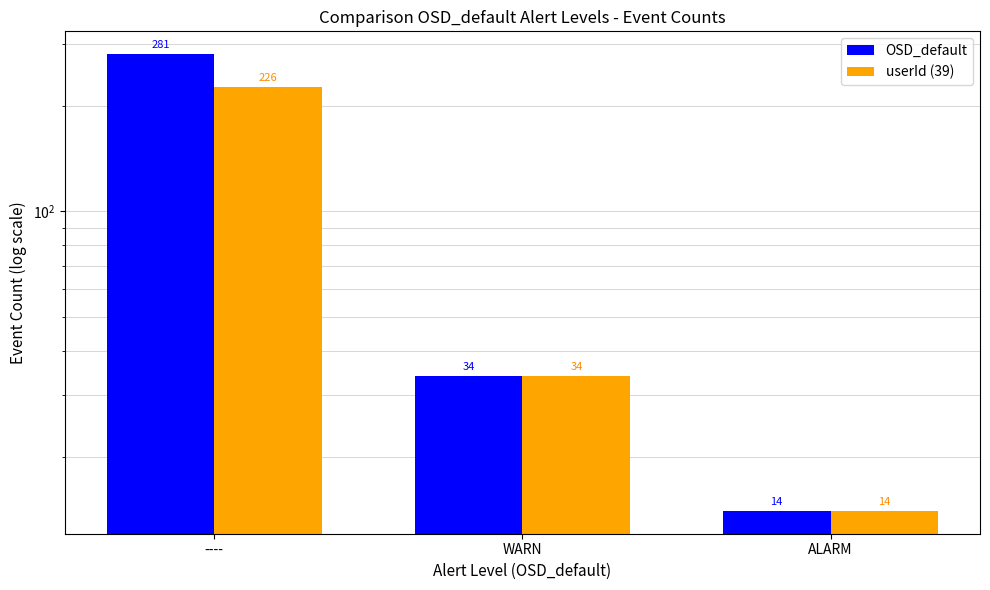

What are all the series names shown in the legend?

OSD_default, userId (39)